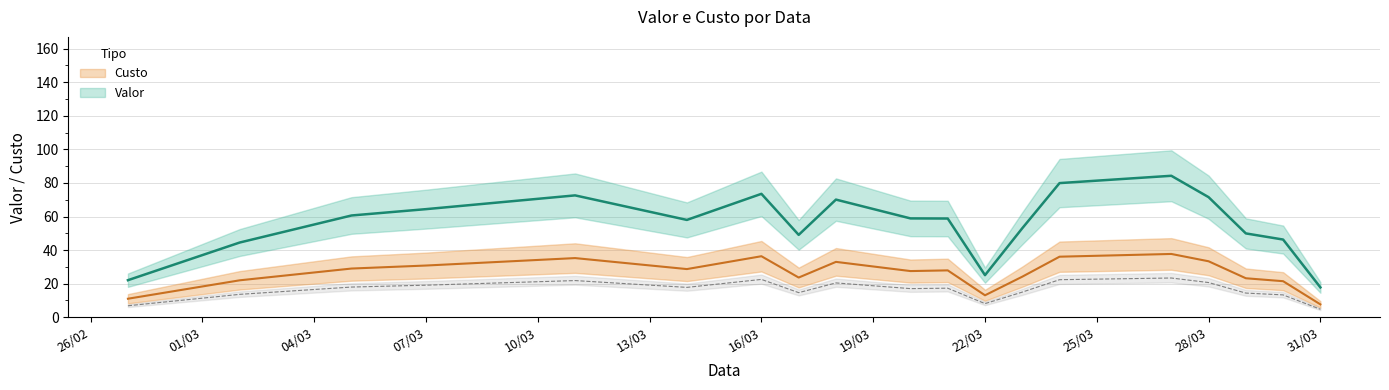

True or false: Valor and Custo cross at least once.

False